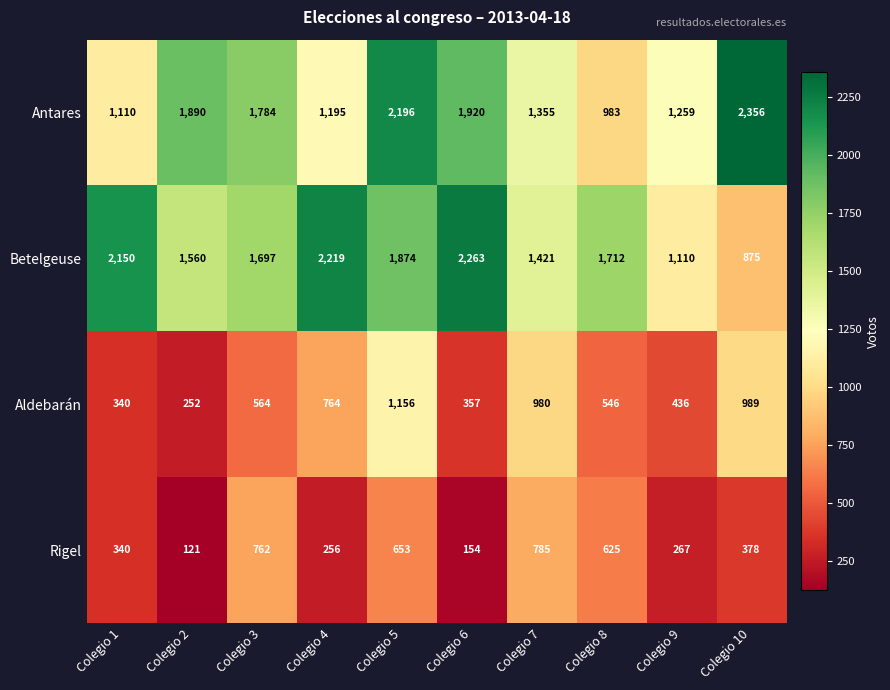

The value of Rigel at Colegio 9 is 267. True or false?

True